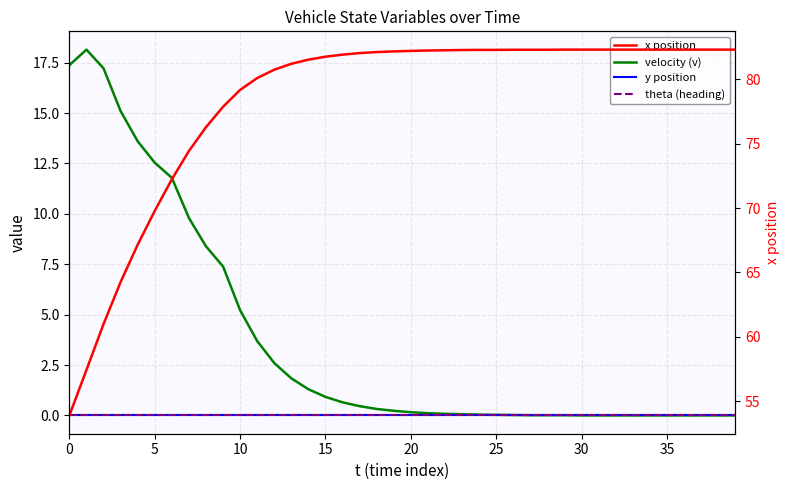

How many series are shown in this chart?

4